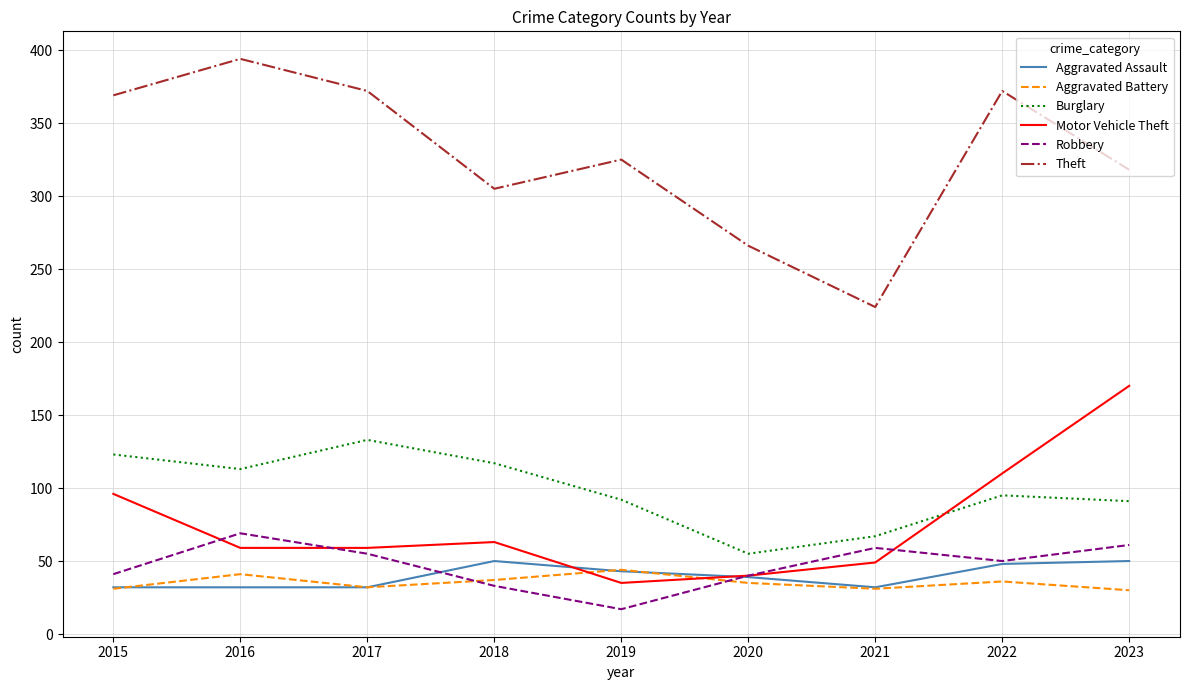

In Robbery, how many points are lower than both neighbors (excluding endpoints)?

2